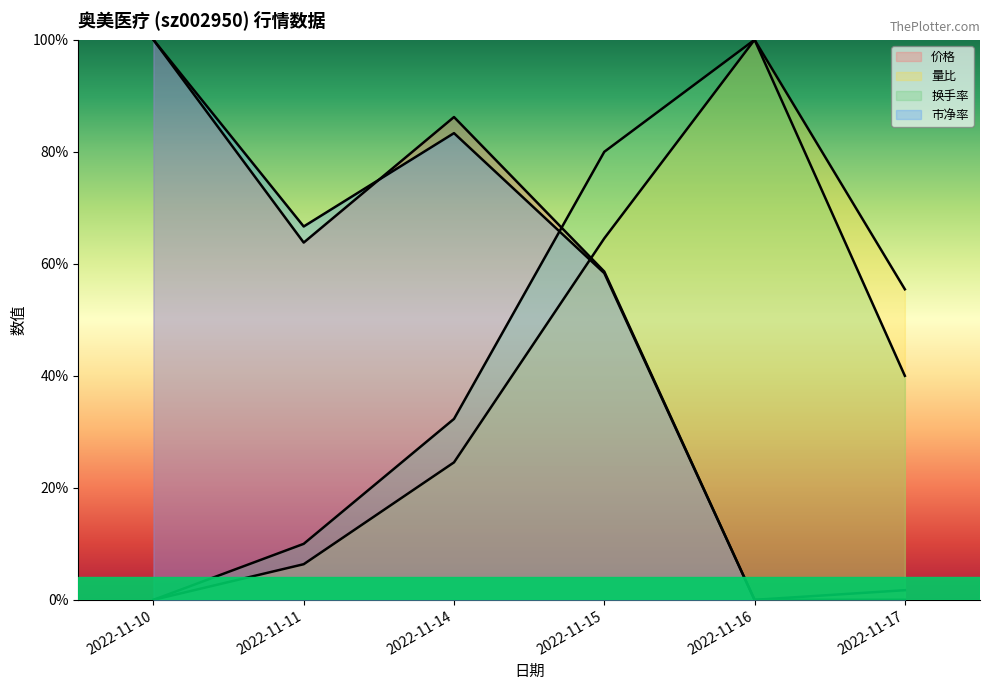

Between 2022-11-10 and 2022-11-14, which series saw the biggest shift?

换手率